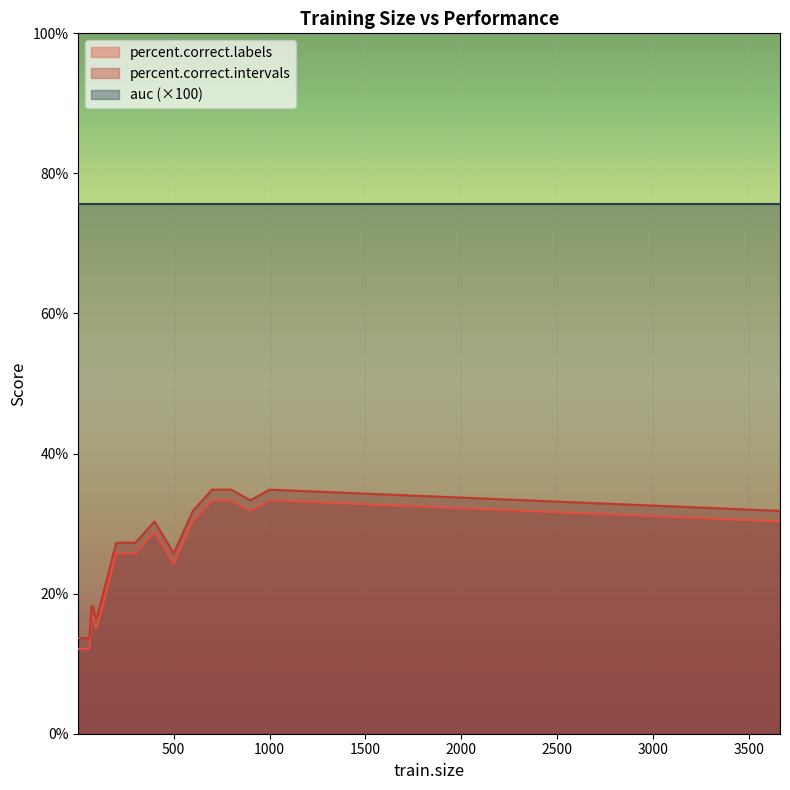

Which series has the largest total across all categories?

auc (×100)